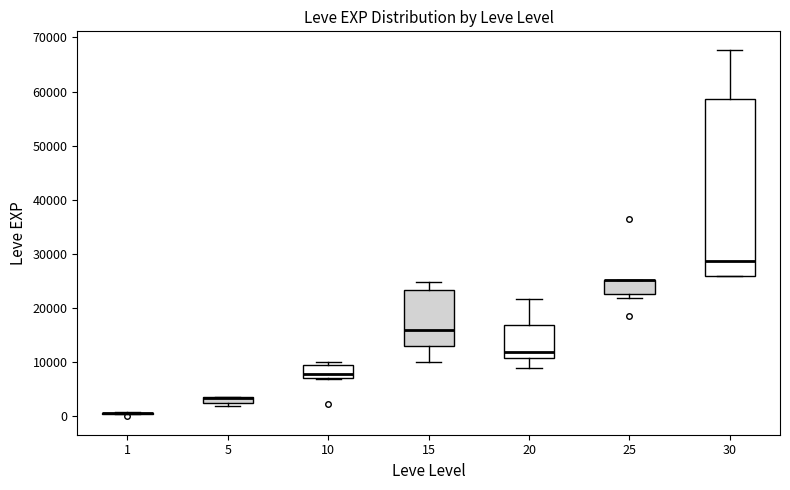

Which box is the tallest, from its lower edge to its upper edge?

30